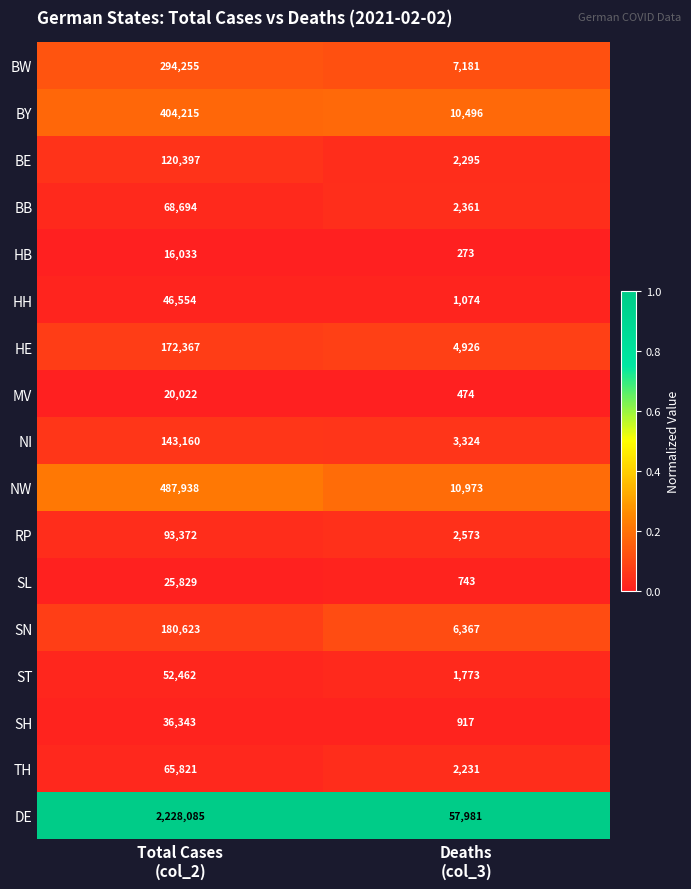

Which series has the largest total across all categories?

DE